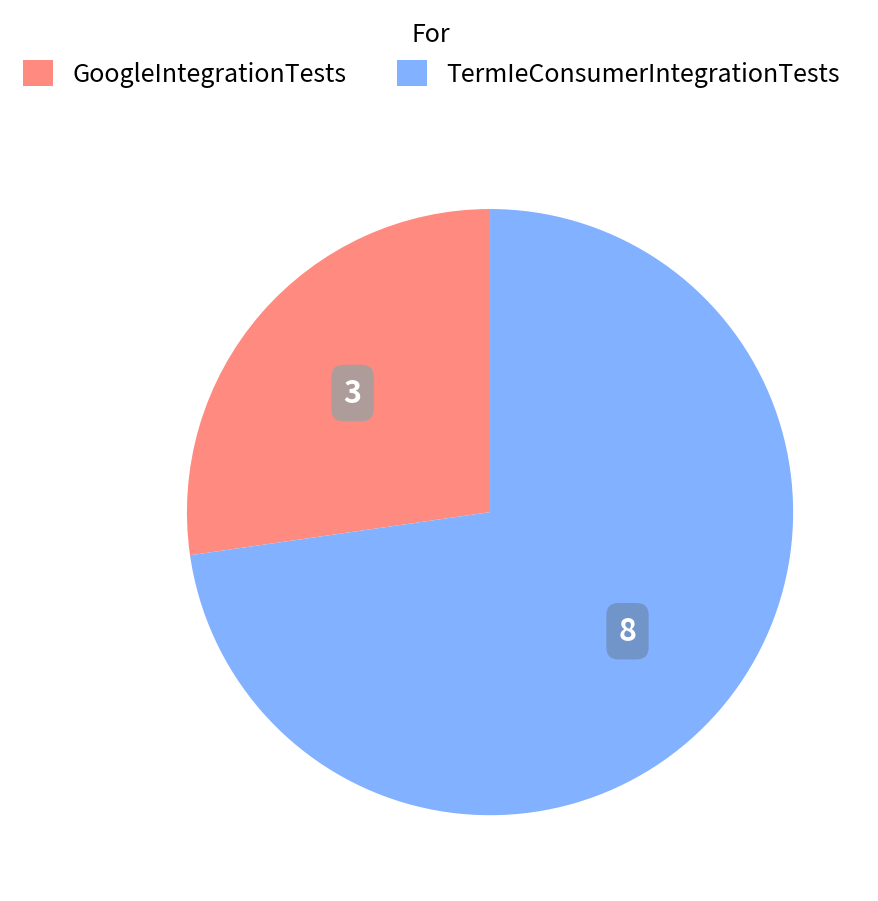

Which slice represents more than half of the pie?

TermIeConsumerIntegrationTests